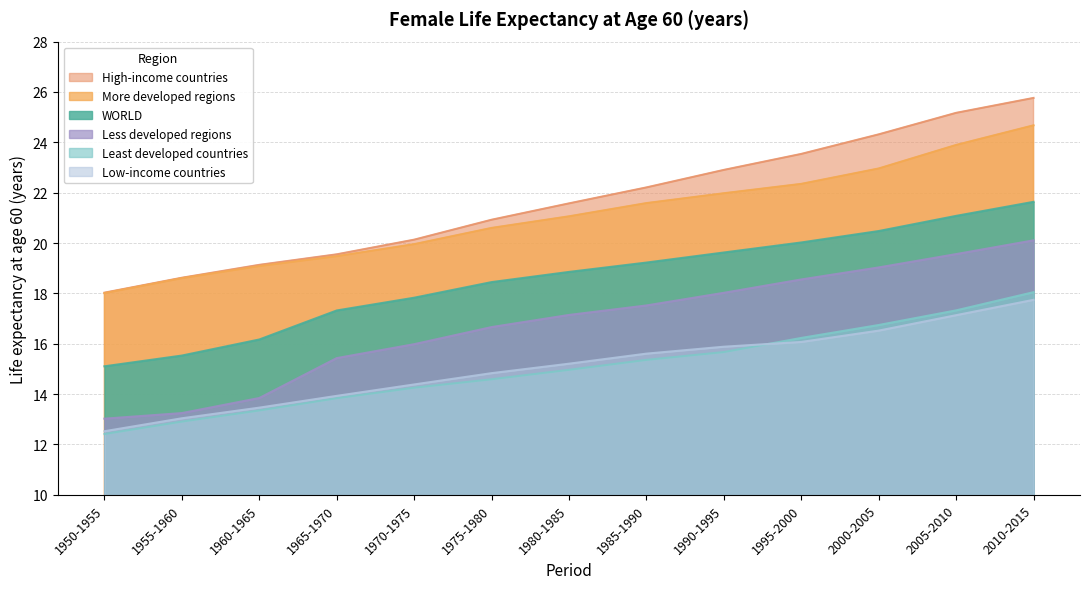

True or false: More developed regions and Least developed countries intersect in this chart.

False